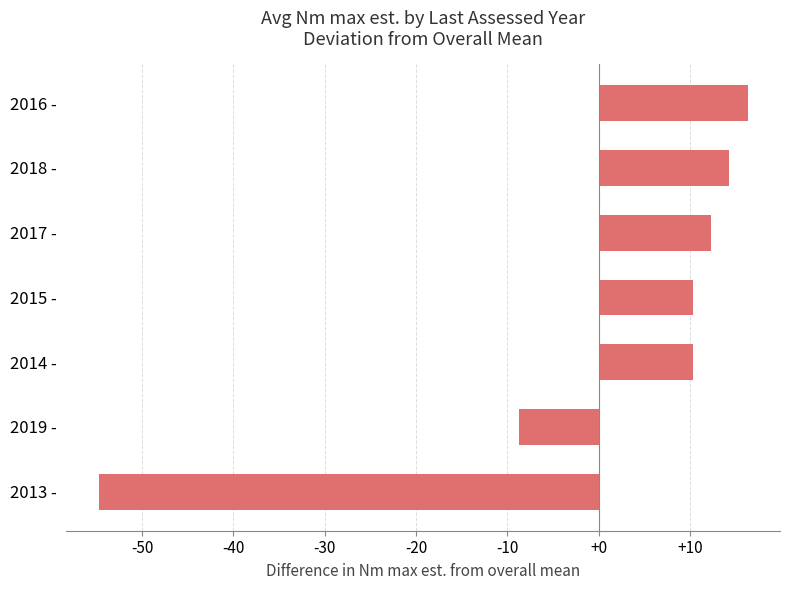

Are the bars grouped side by side (vs. stacked)?

No